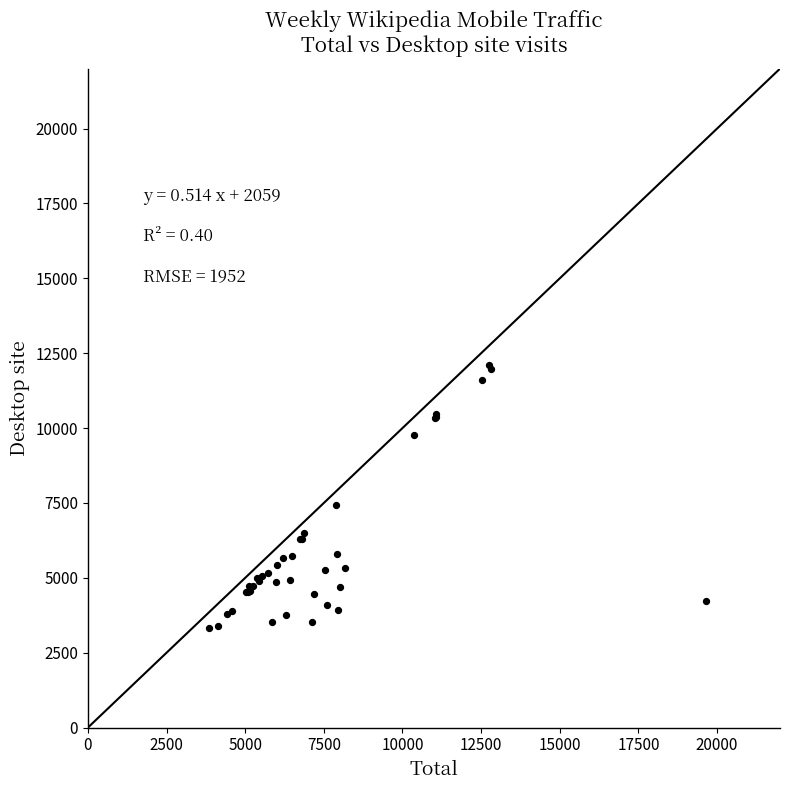

What Y value in the scatter plot is closest to 7720?

7428